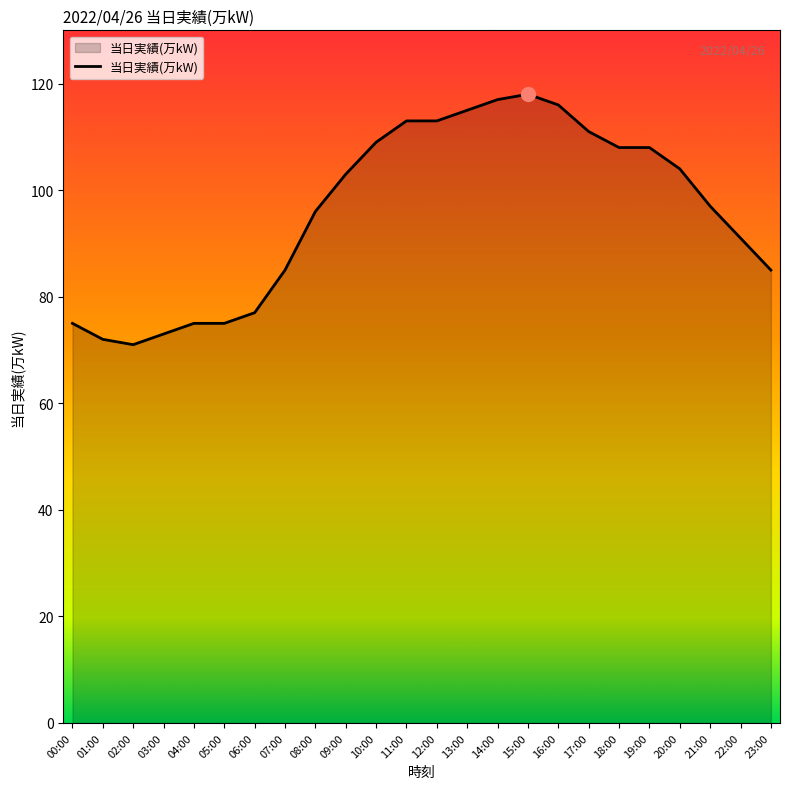

What is the difference between the values at 14:00 and 05:00?

42